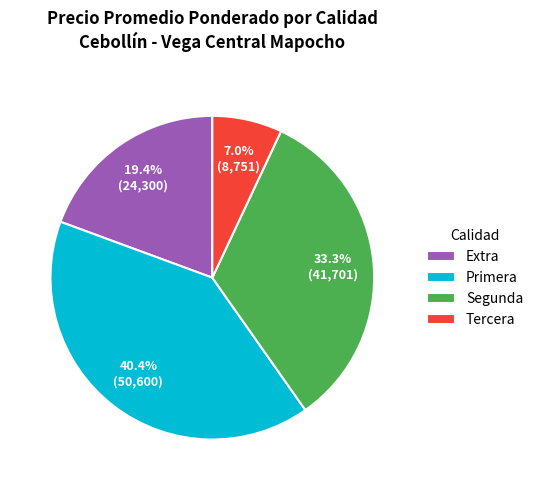

How many segments does this pie chart have?

4